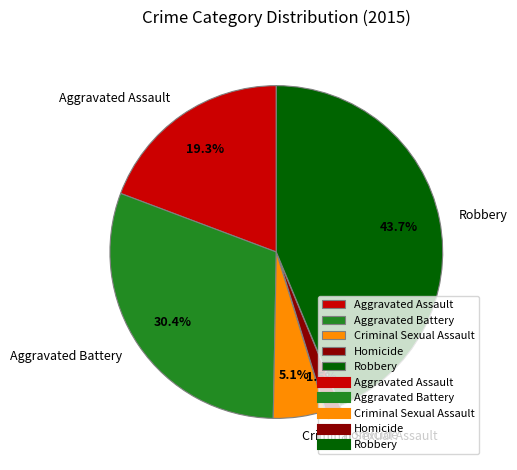

To the nearest percent, what is the difference between the Homicide and Aggravated Assault slice percentages?

18%